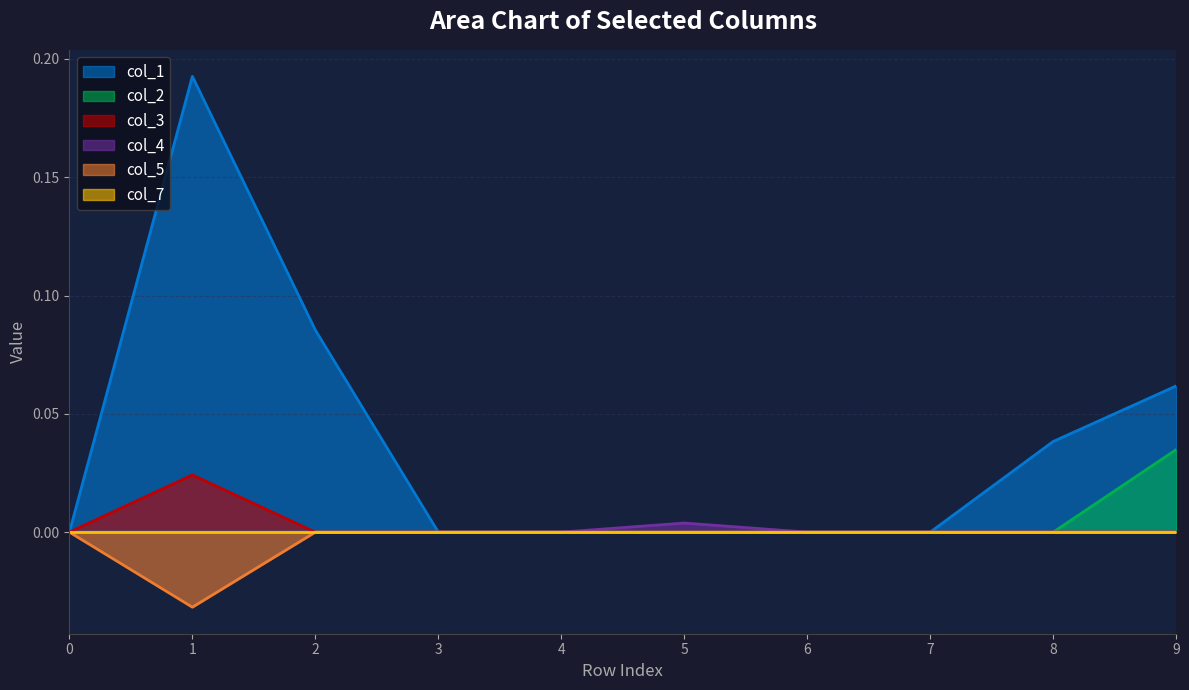

Which series has the largest total across all categories?

col_1